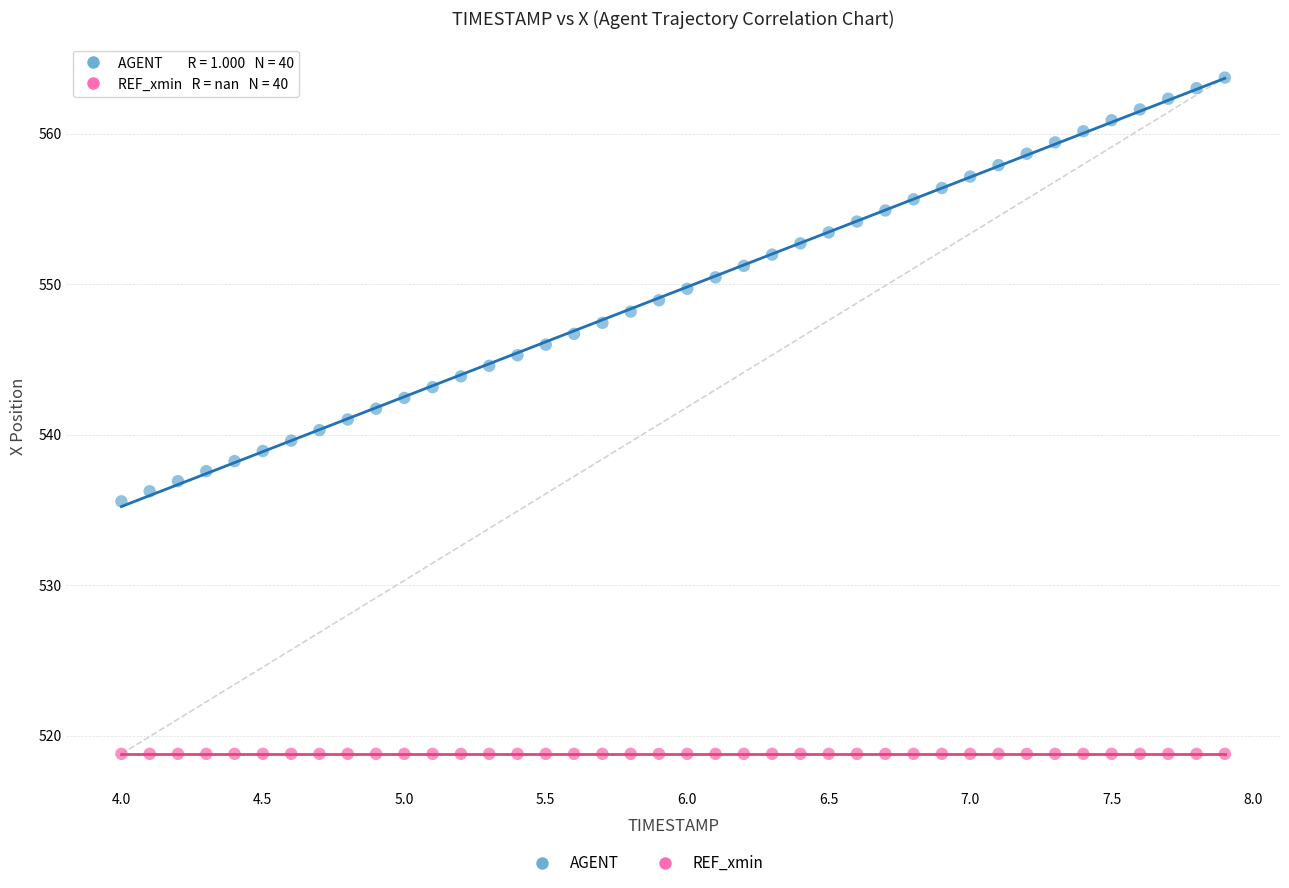

Count the number of points in this scatter plot.

80